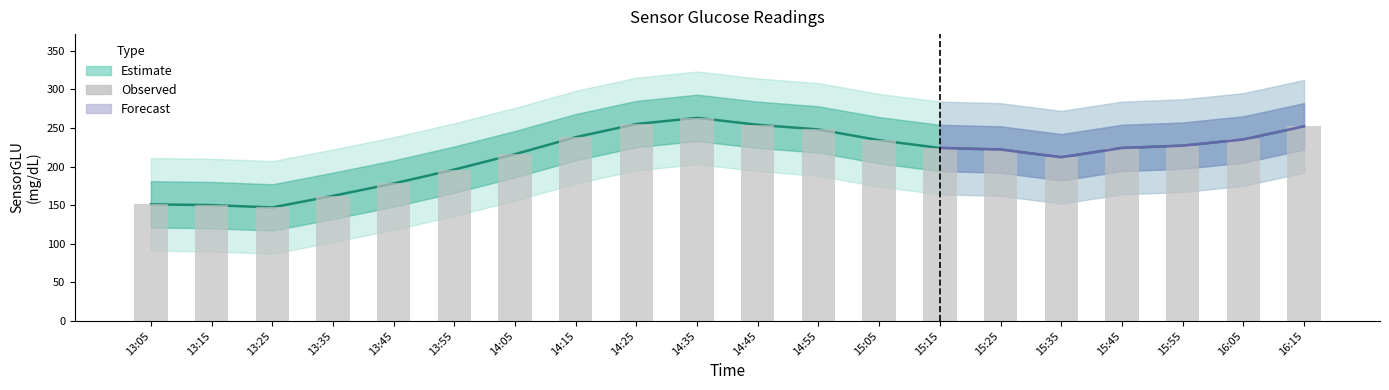

Is it true that the value at 13:05 is 151?

True